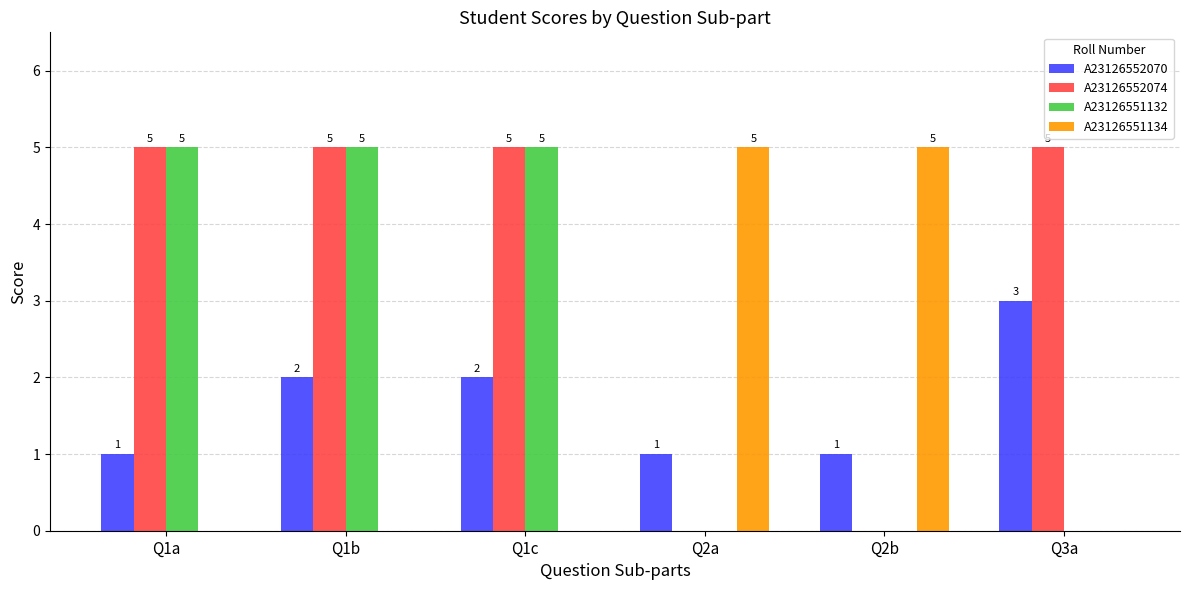

What value does the A23126551134 series have at Q2a?

5